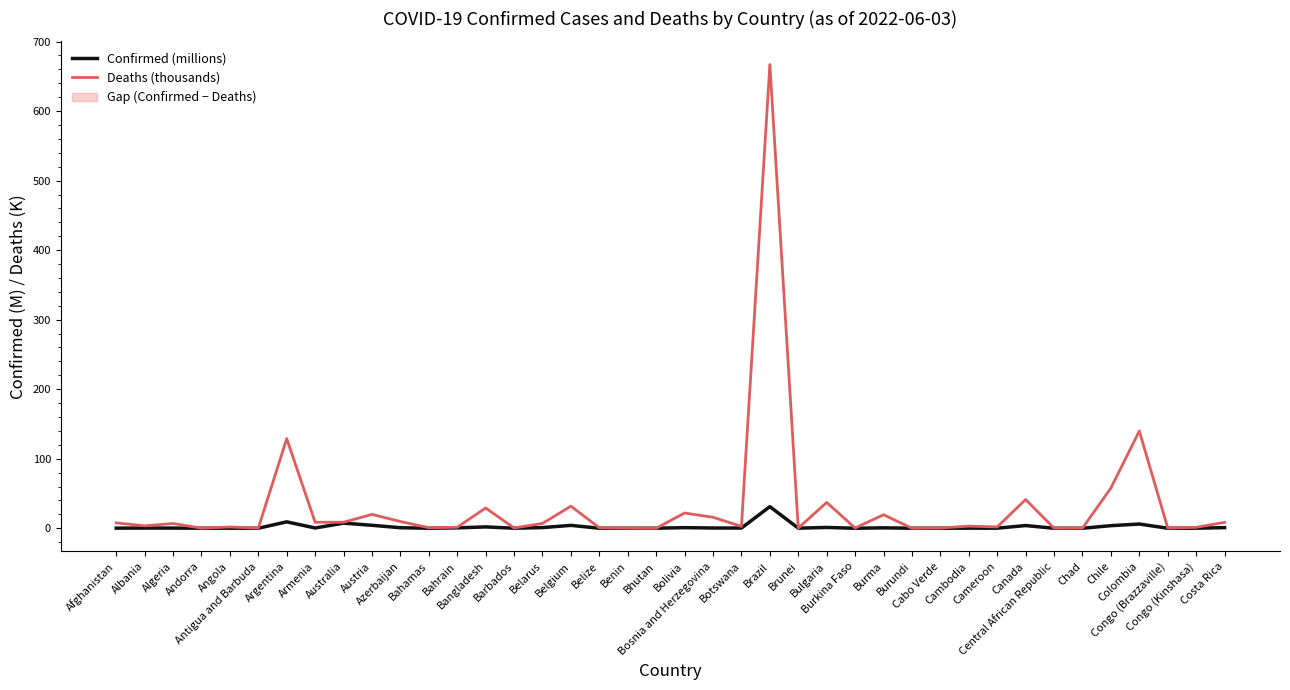

True or false: Confirmed (millions) has more than 2 points higher than both neighbors.

True